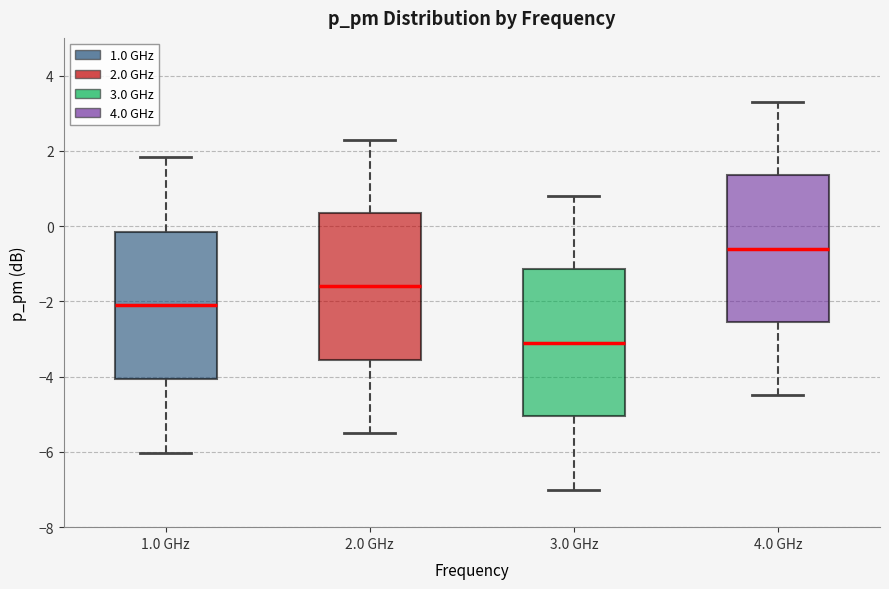

Reading left to right, read every box against the y-axis: the position of its median line, the range the box covers, and the ends of its whiskers. The values are not printed on the chart, so give them approximately, as read against the axis.

1.0 GHz: median -2.2, box -4.0 to -0.2, whiskers -6.0 to 1.8
2.0 GHz: median -1.6, box -3.6 to 0.4, whiskers -5.4 to 2.4
3.0 GHz: median -3.0, box -5.0 to -1.2, whiskers -7.0 to 0.8
4.0 GHz: median -0.6, box -2.6 to 1.4, whiskers -4.4 to 3.4